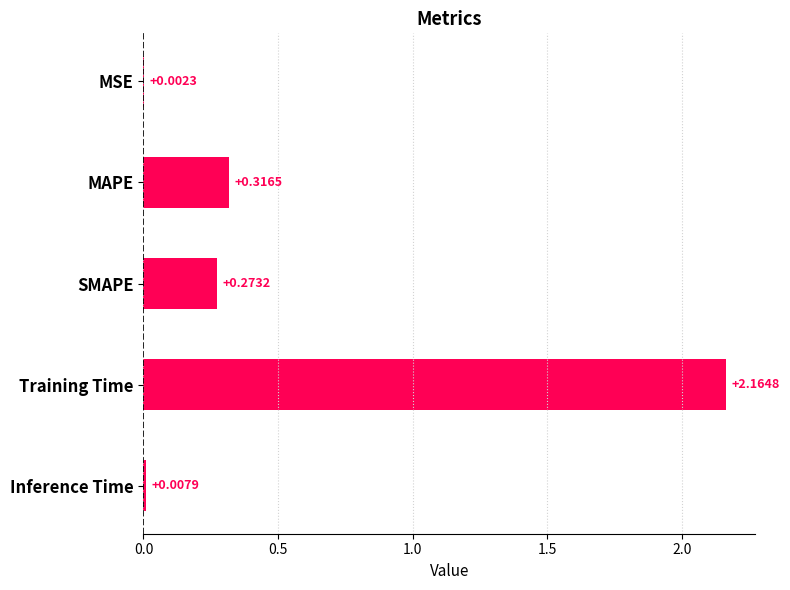

Where is the data nearest to the value 1?

MAPE